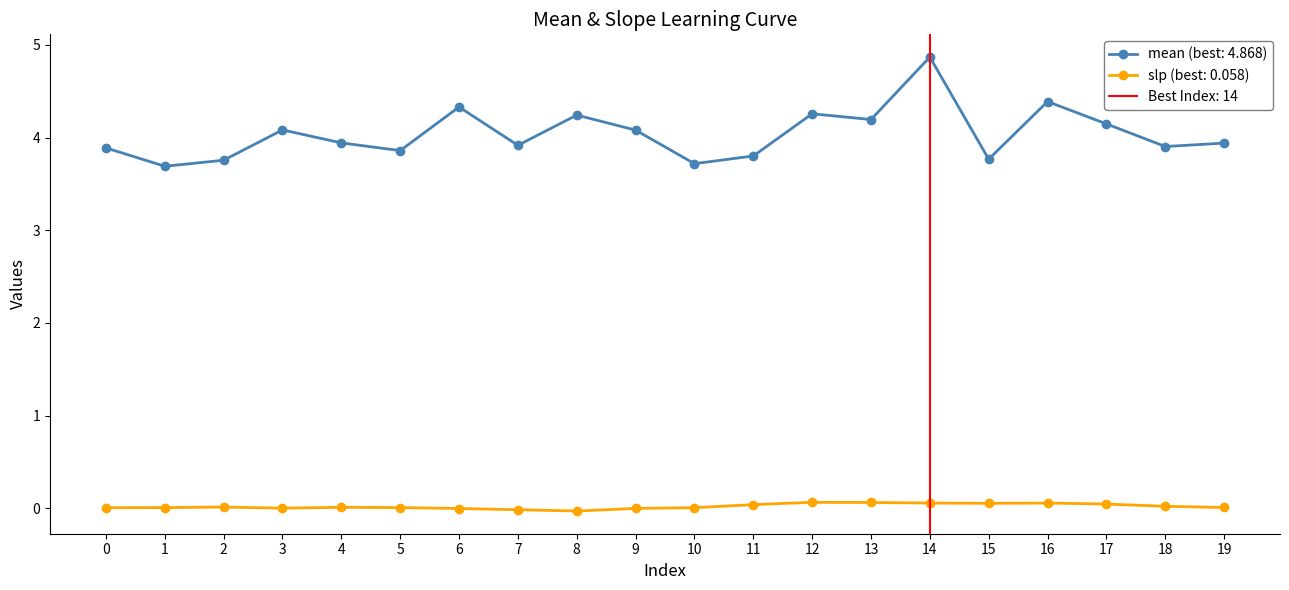

At 17, list the series in order from largest to smallest.

mean, slp